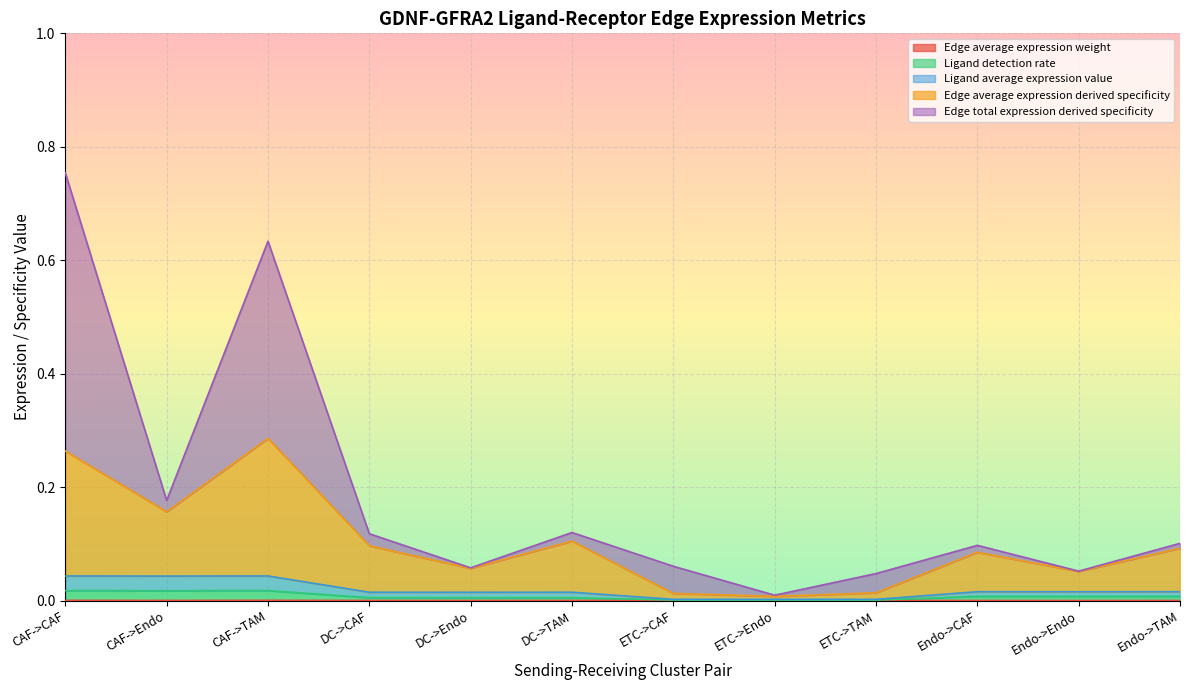

What position from the right is CAF->CAF?

12